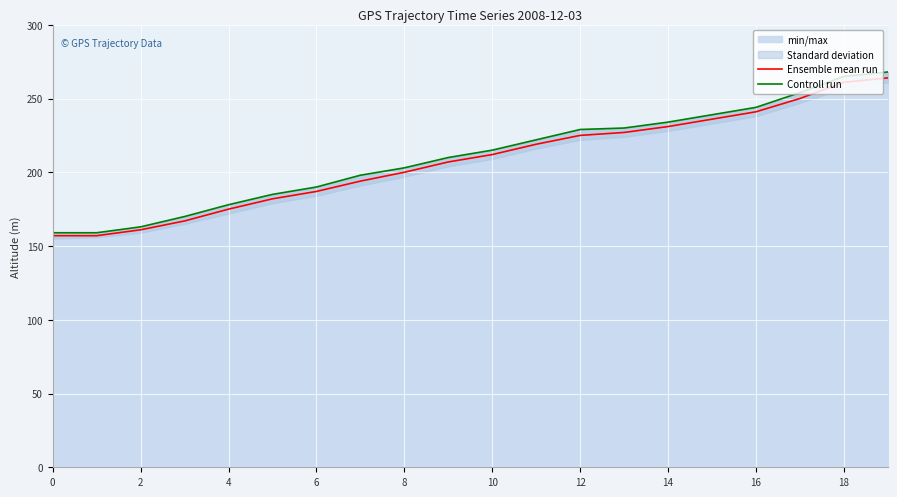

Which has a higher value, 16 or 6?

16